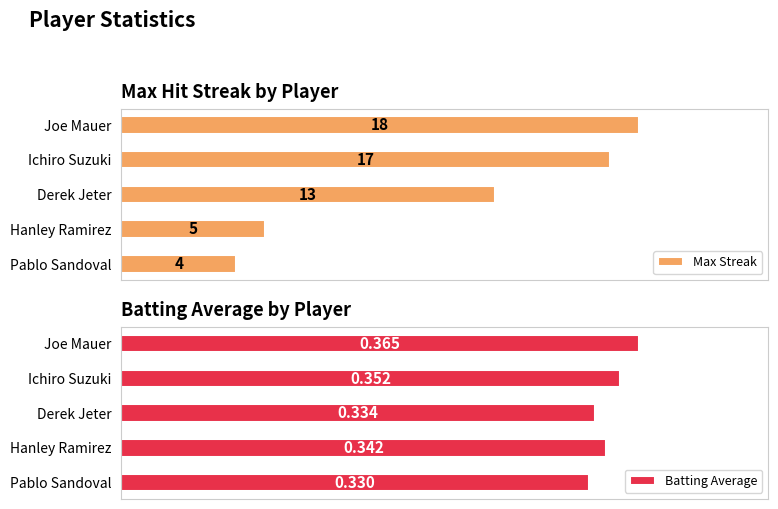

Which category has the lowest value in the Max Streak series?

Pablo Sandoval